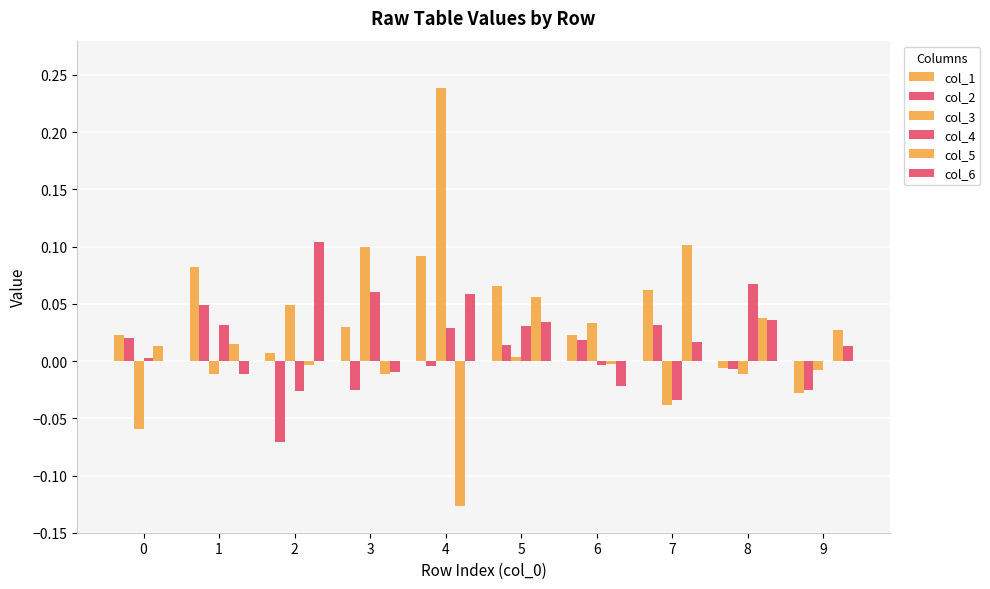

Count the number of data series in this chart.

6